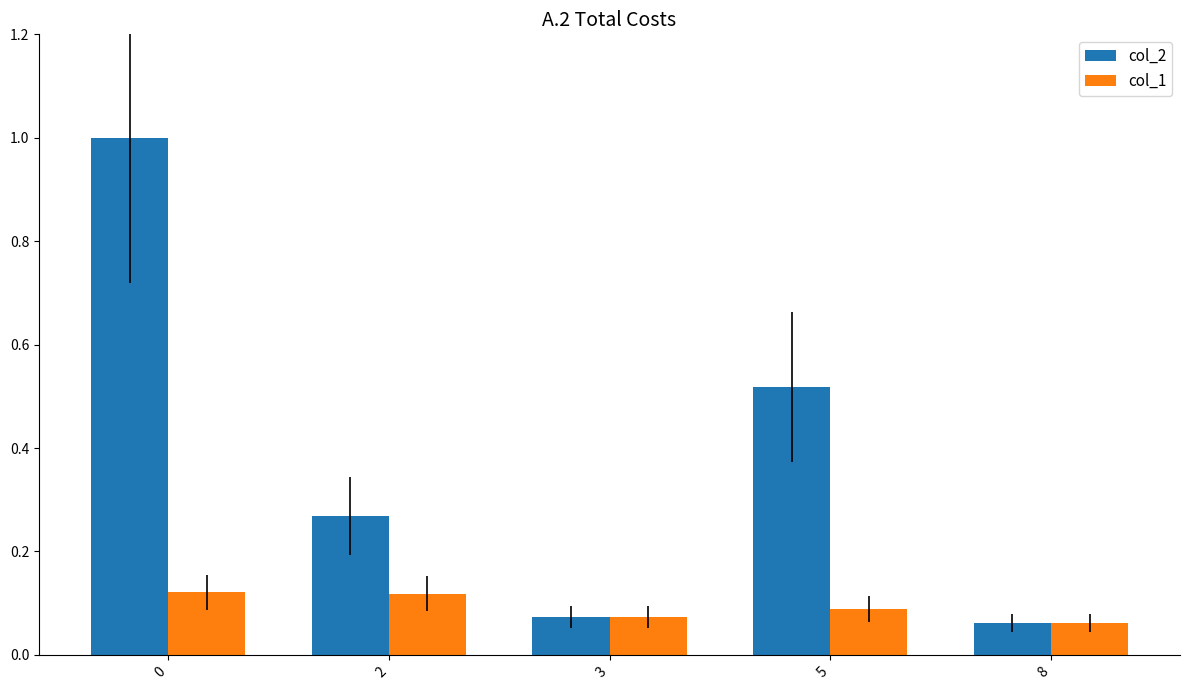

The col_1 series shows 0.2 at 0. True or false?

False